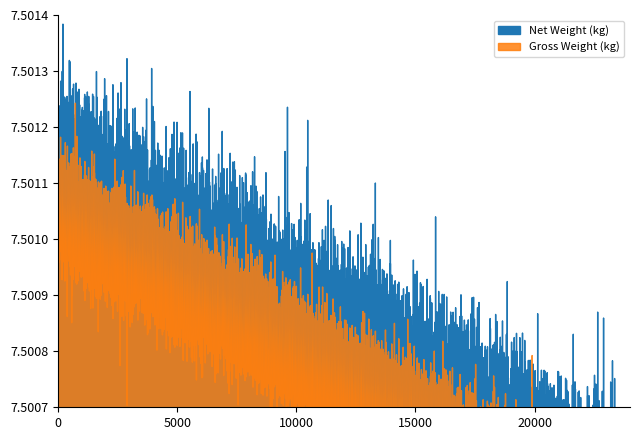

True or false: Net Weight (kg) and Gross Weight (kg) intersect in this chart.

False